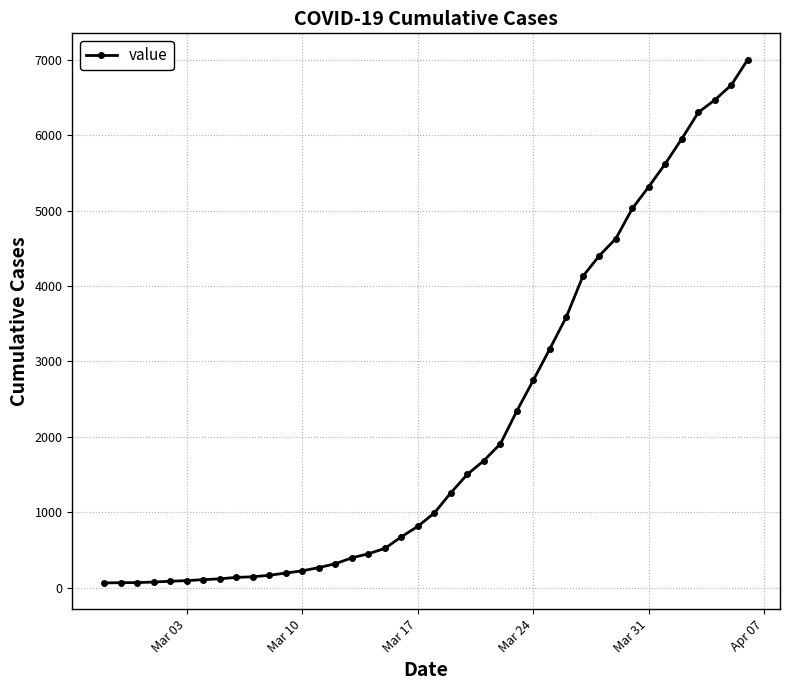

What is the average value?

2143